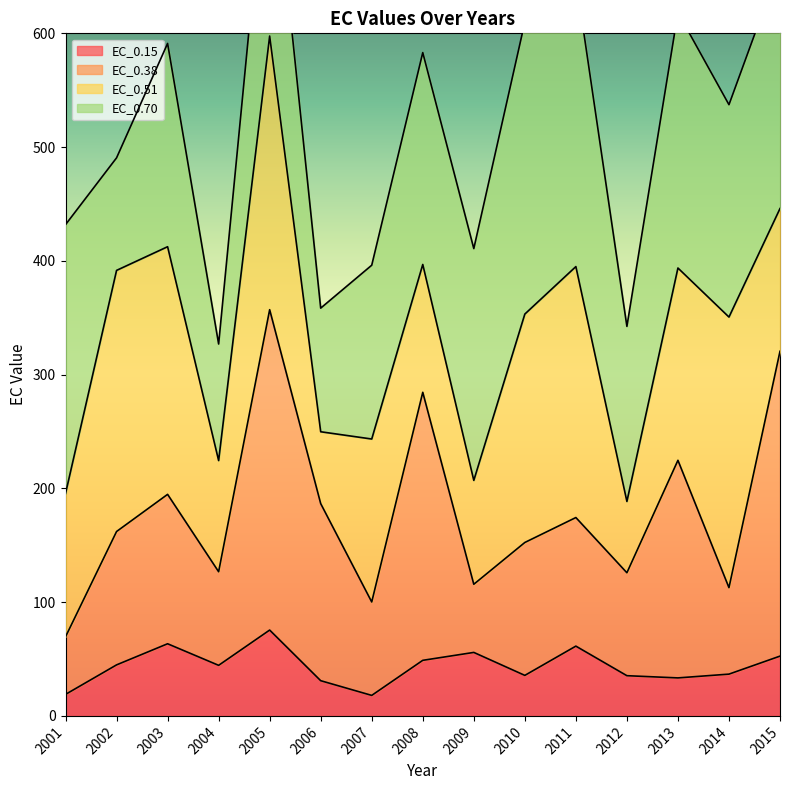

What is the minimum value for EC_0.15?

18.0